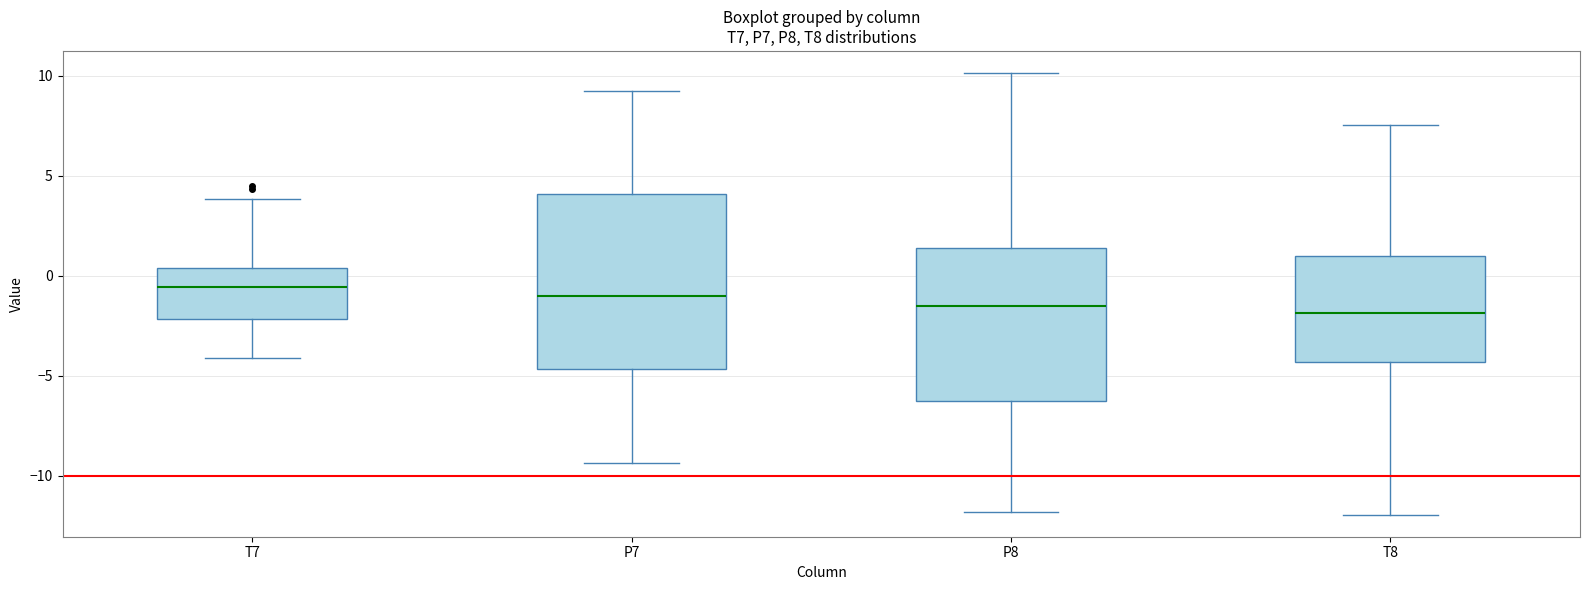

Which box is the tallest, from its lower edge to its upper edge?

P7